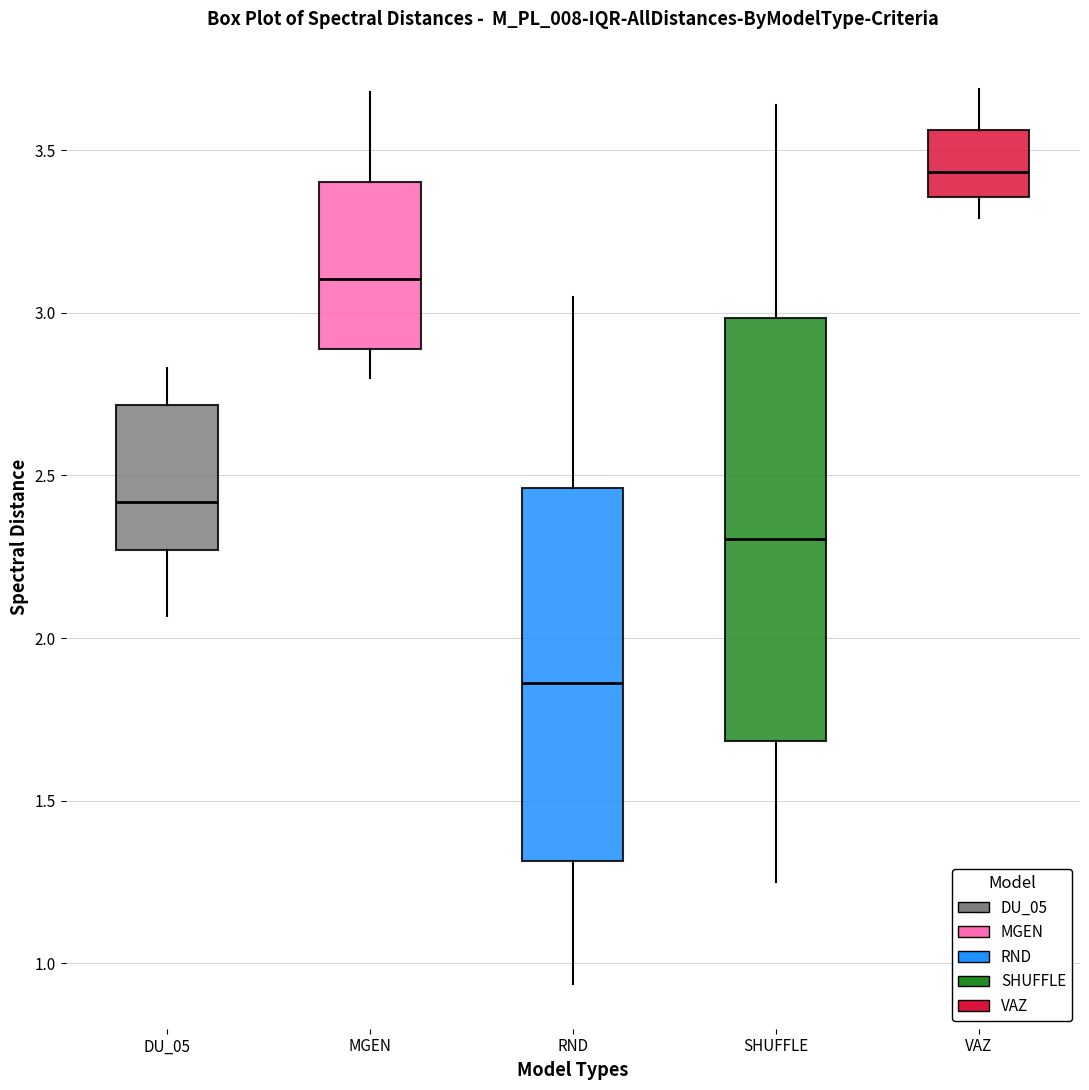

Reading left to right, transcribe this box plot: for each box, give where its median line is, the range the box spans, and where its two whiskers end, as read against the y-axis. The values are not printed on the chart, so give them approximately, as read against the axis.

DU_05: median 2.40, box 2.25 to 2.70, whiskers 2.05 to 2.85
MGEN: median 3.10, box 2.90 to 3.40, whiskers 2.80 to 3.70
RND: median 1.85, box 1.30 to 2.45, whiskers 0.95 to 3.05
SHUFFLE: median 2.30, box 1.70 to 3.00, whiskers 1.25 to 3.65
VAZ: median 3.45, box 3.35 to 3.55, whiskers 3.30 to 3.70